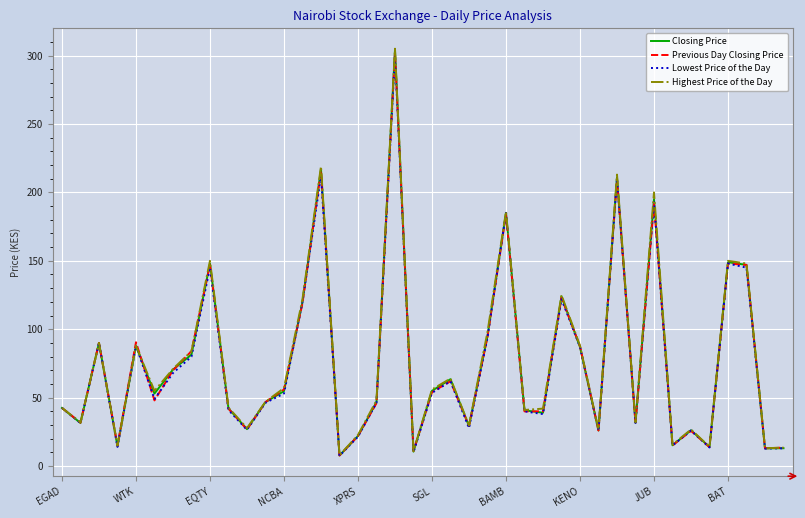

Which series has the largest range (max minus min)?

Highest Price of the Day